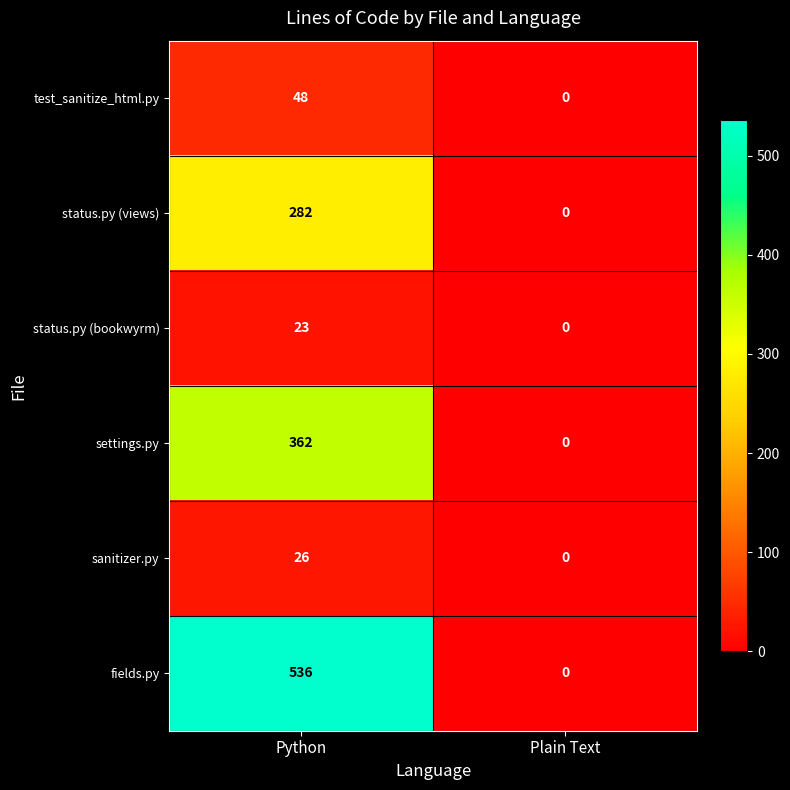

How many positive values does the status.py (bookwyrm) series have?

1